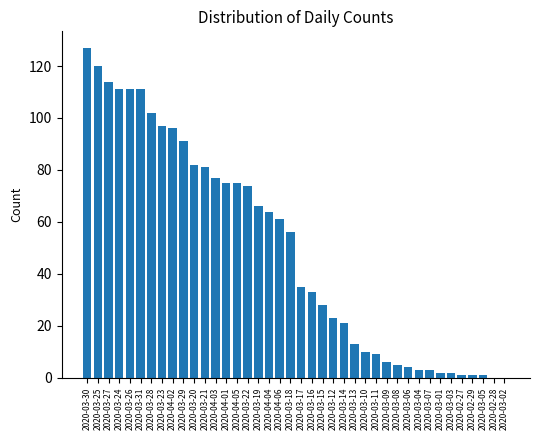

What is the sum of the values at 2020-03-27 and 2020-03-30?

241